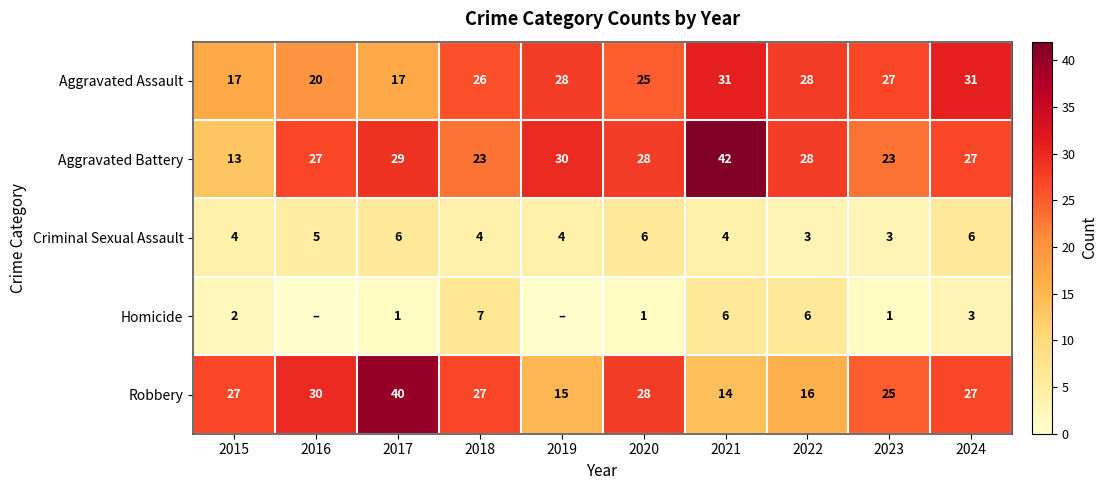

Count the Criminal Sexual Assault values in the range 4 to 6.

8